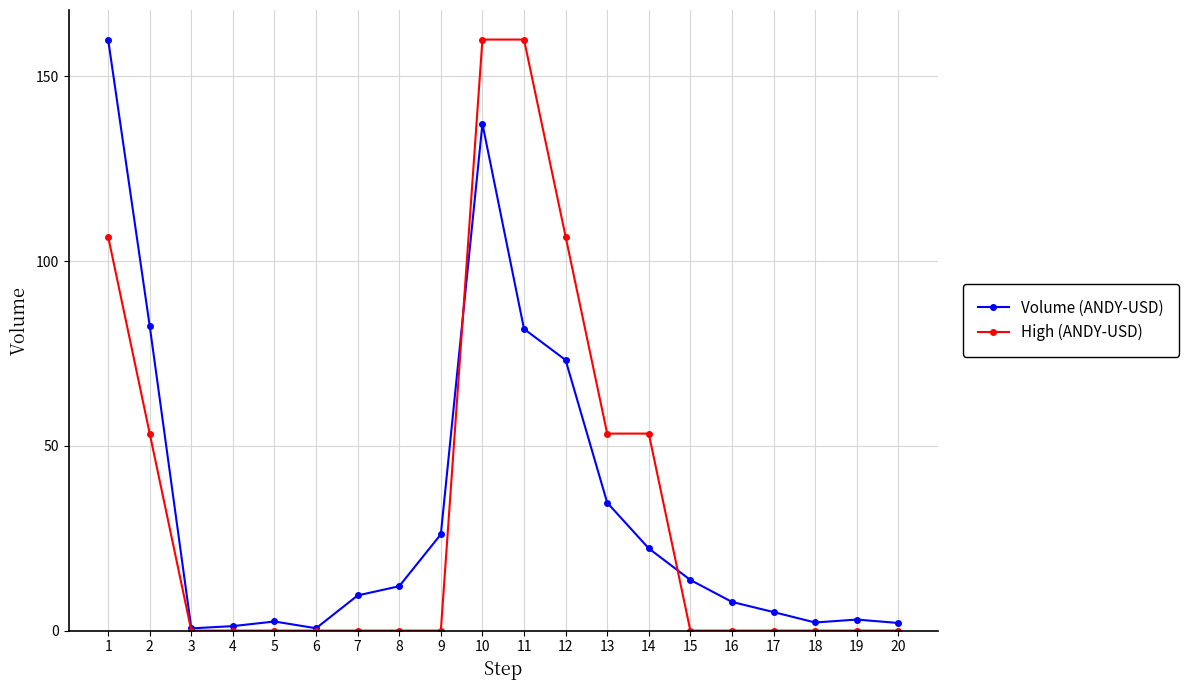

What is the difference between the maximum and second lowest values in the High (ANDY-USD) series?

160.0